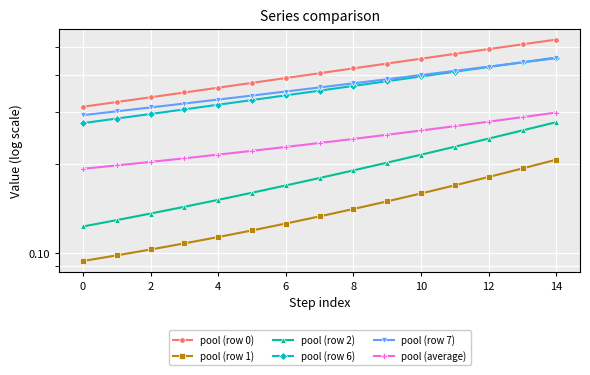

Count the pool (row 0) values in the range 0 to 1.

15